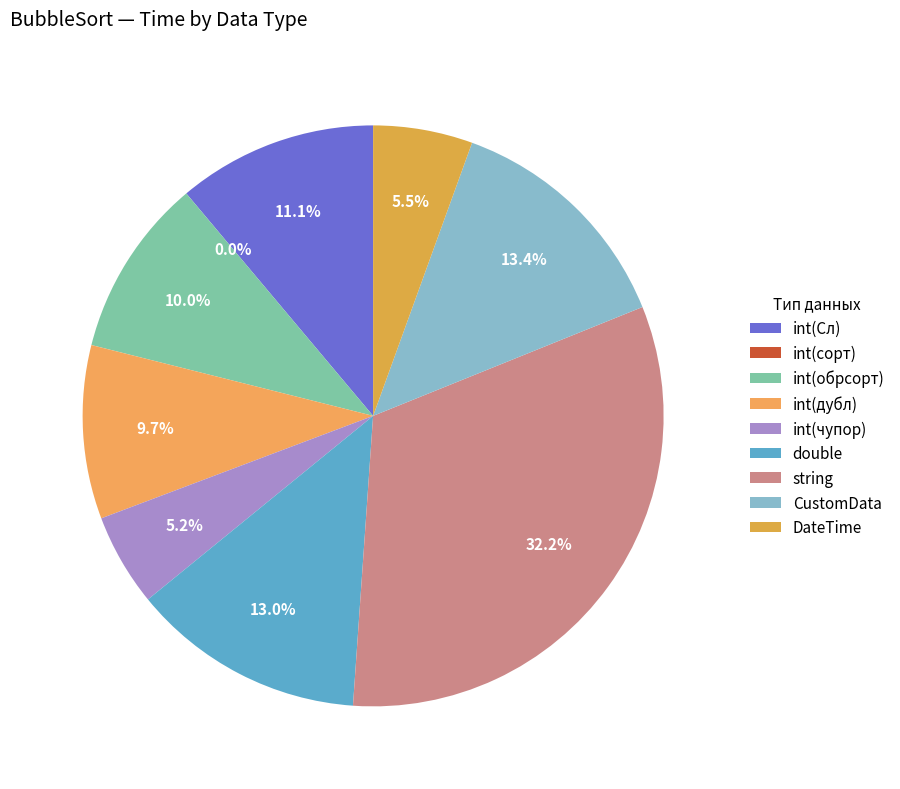

What is the ratio of the value at int(чупор) to the value at DateTime?

0.9